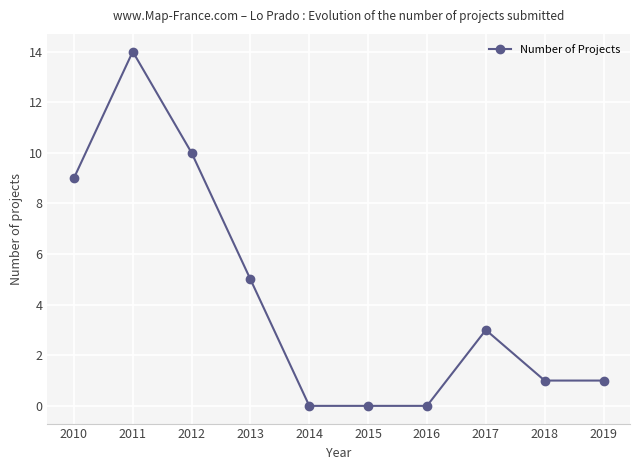

Is it true that the value at 2018 is 1?

True